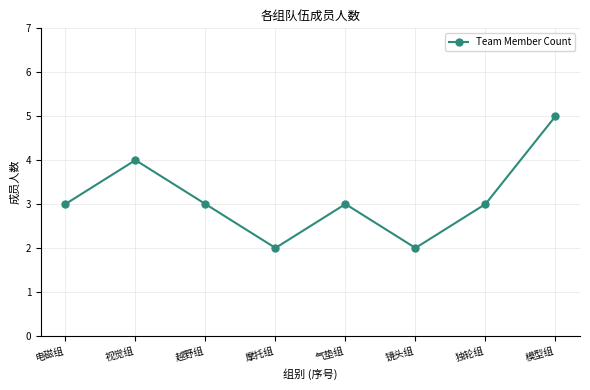

What is the difference between the values at 独轮组 and 模型组?

2